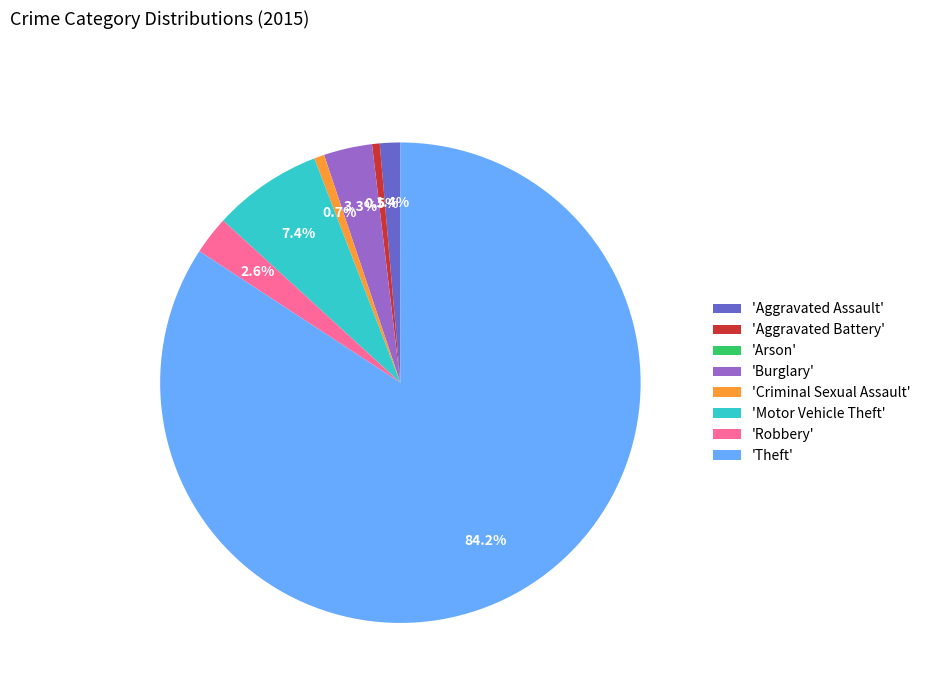

Is 'Theft' the majority of the pie?

Yes